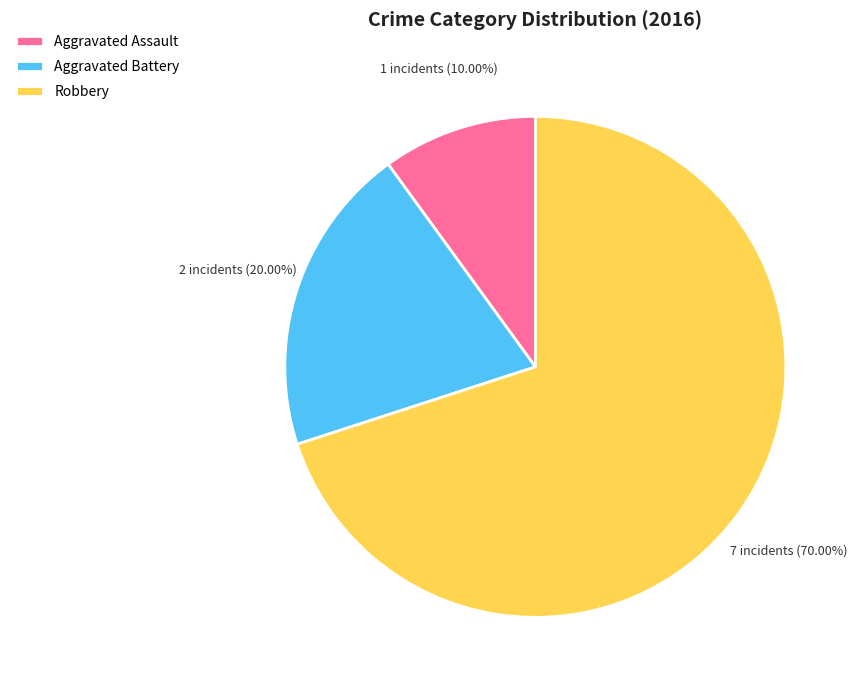

Approximately how many times larger is the value at Aggravated Assault compared to Aggravated Battery?

0.5